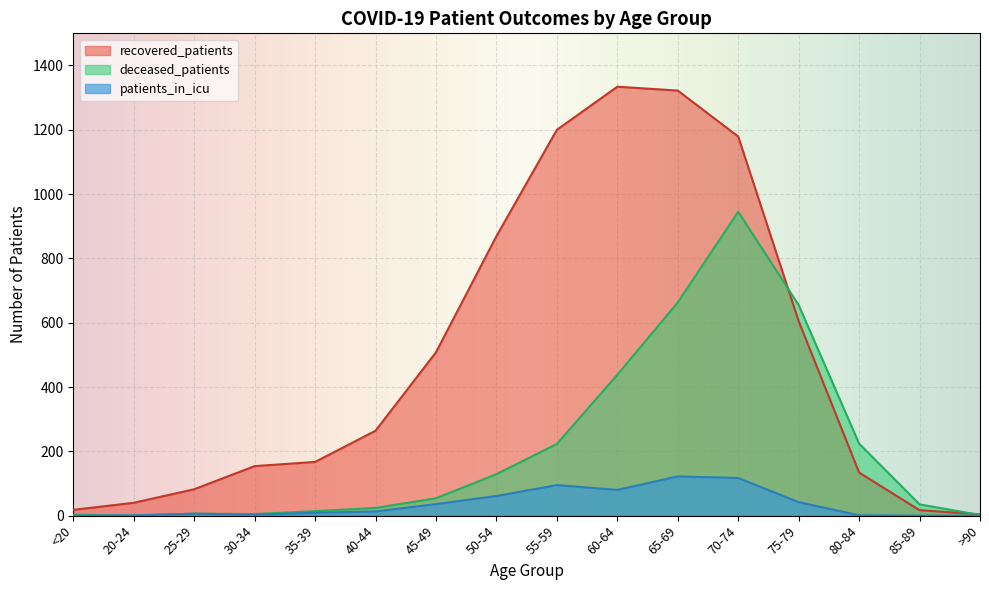

Rank the categories by patients_in_icu value from highest to lowest.

65-69, 70-74, 55-59, 60-64, 50-54, 75-79, 45-49, 40-44, 35-39, 25-29, 30-34, 20-24, 80-84, <20, 85-89, >90